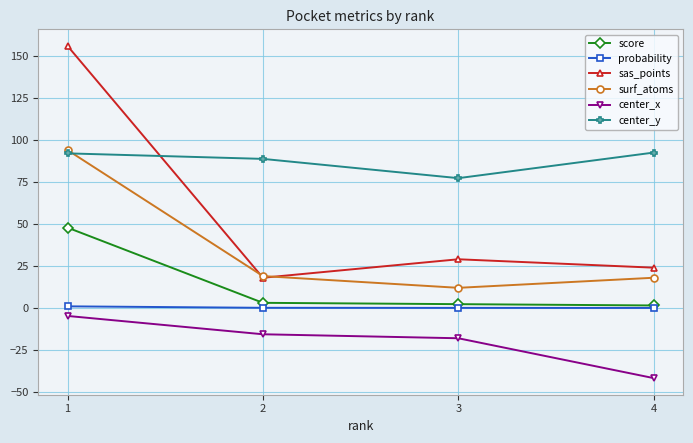

How many lines are shown in the chart?

6